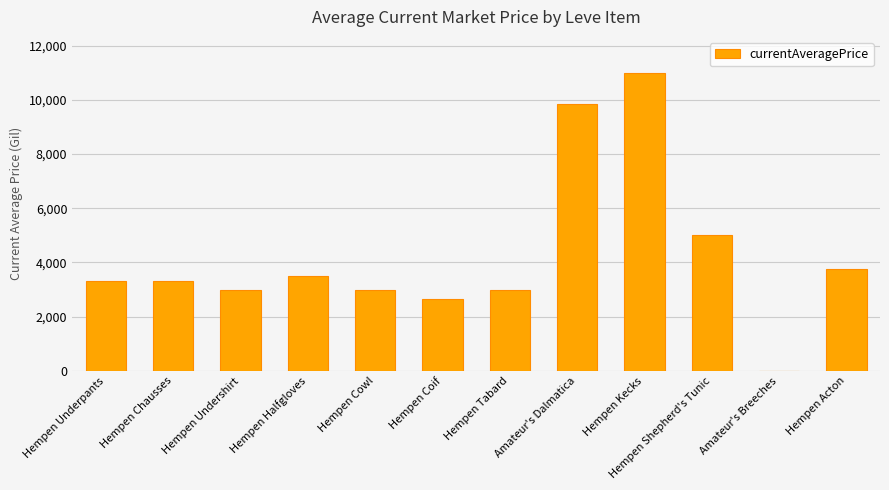

The value at Hempen Halfgloves is 4577. True or false?

False